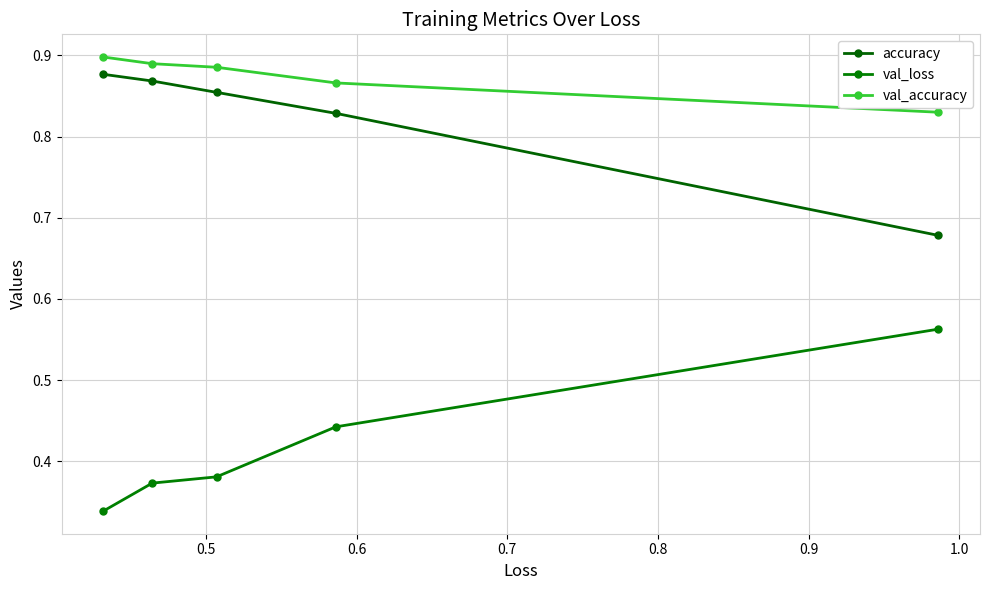

What is the smallest value displayed?

0.3